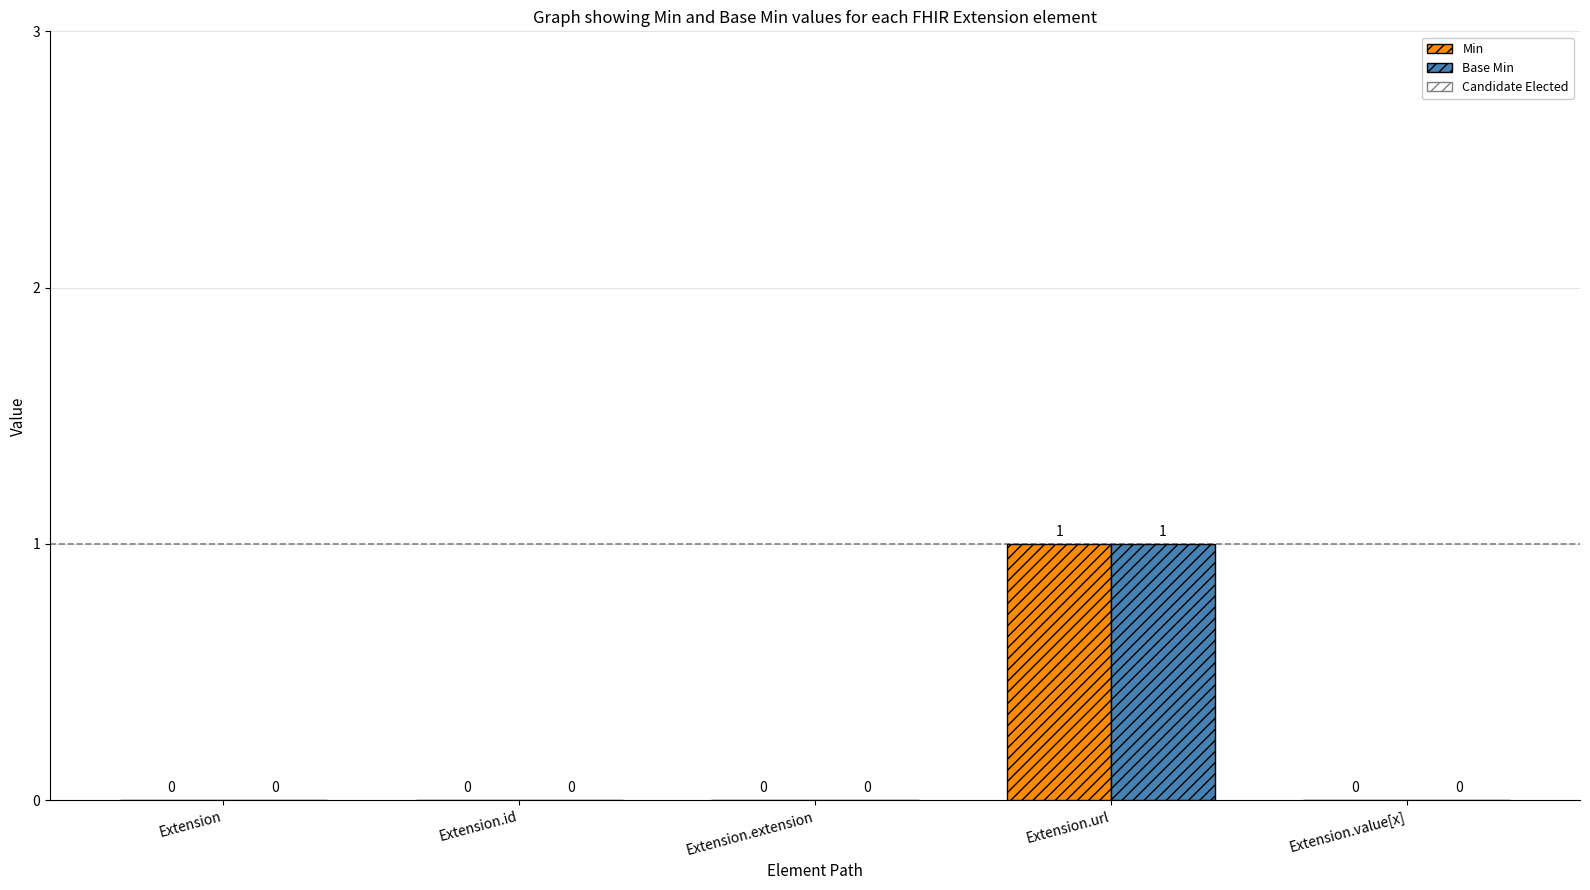

Is the value of Base Min at Extension.value[x] greater than the value of Min at Extension.url?

No